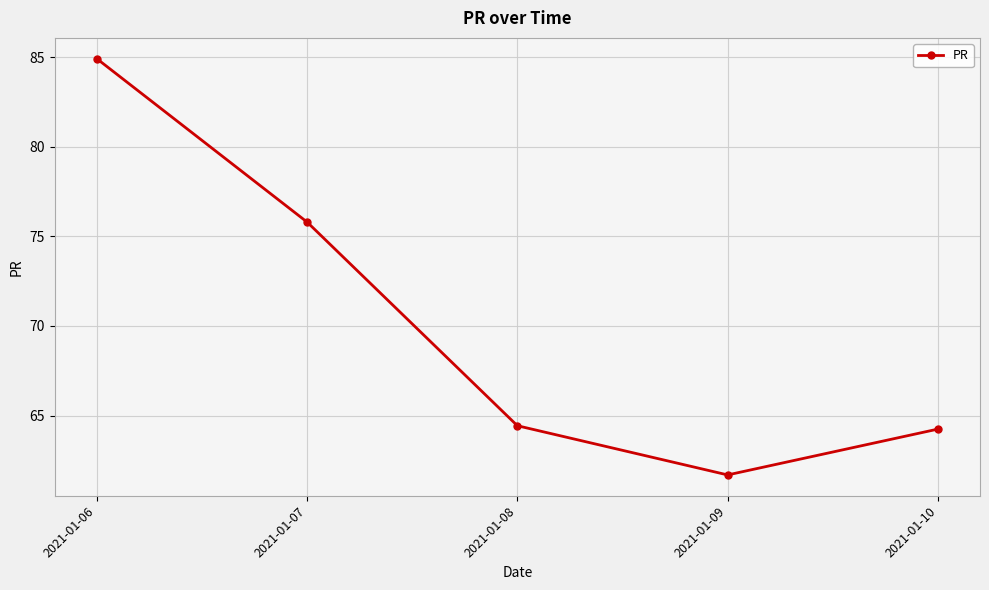

What is the value of the 2nd point from the left?

75.8